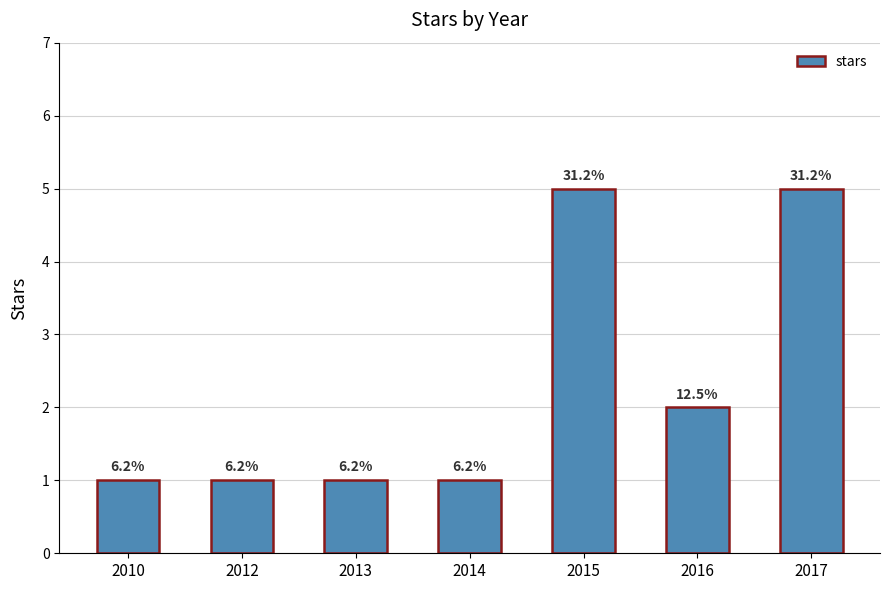

Does the chart contain any negative values?

No